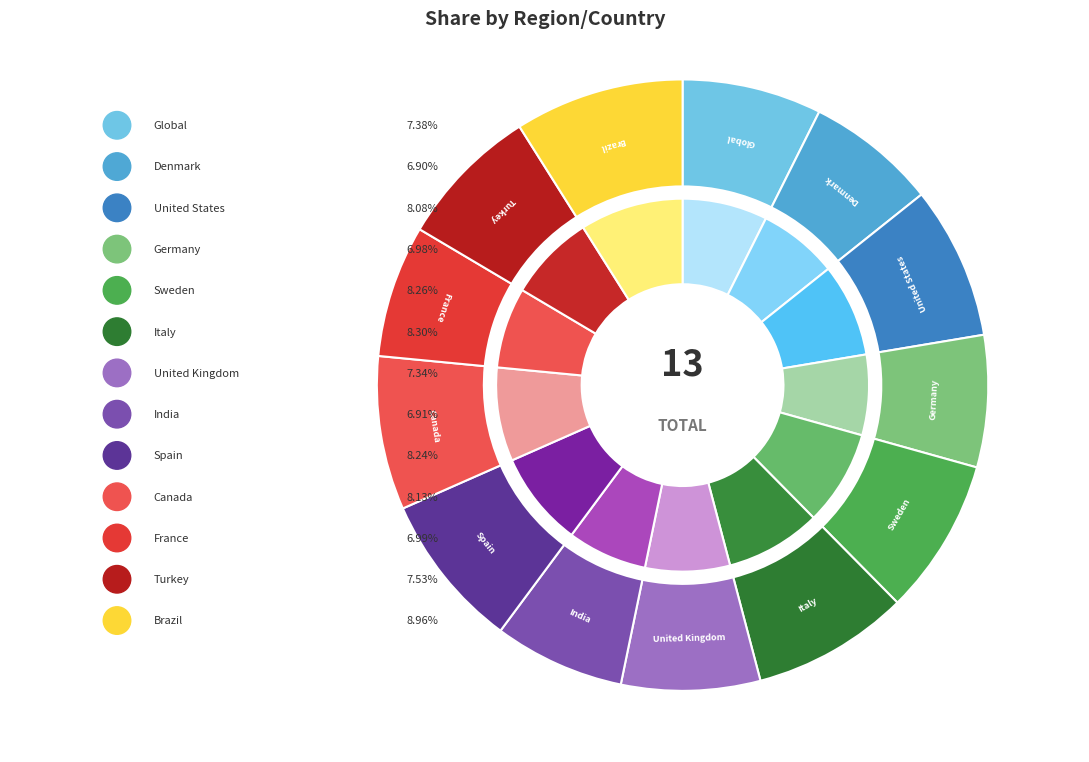

Approximately how many times larger is the value at Germany compared to Turkey?

0.9